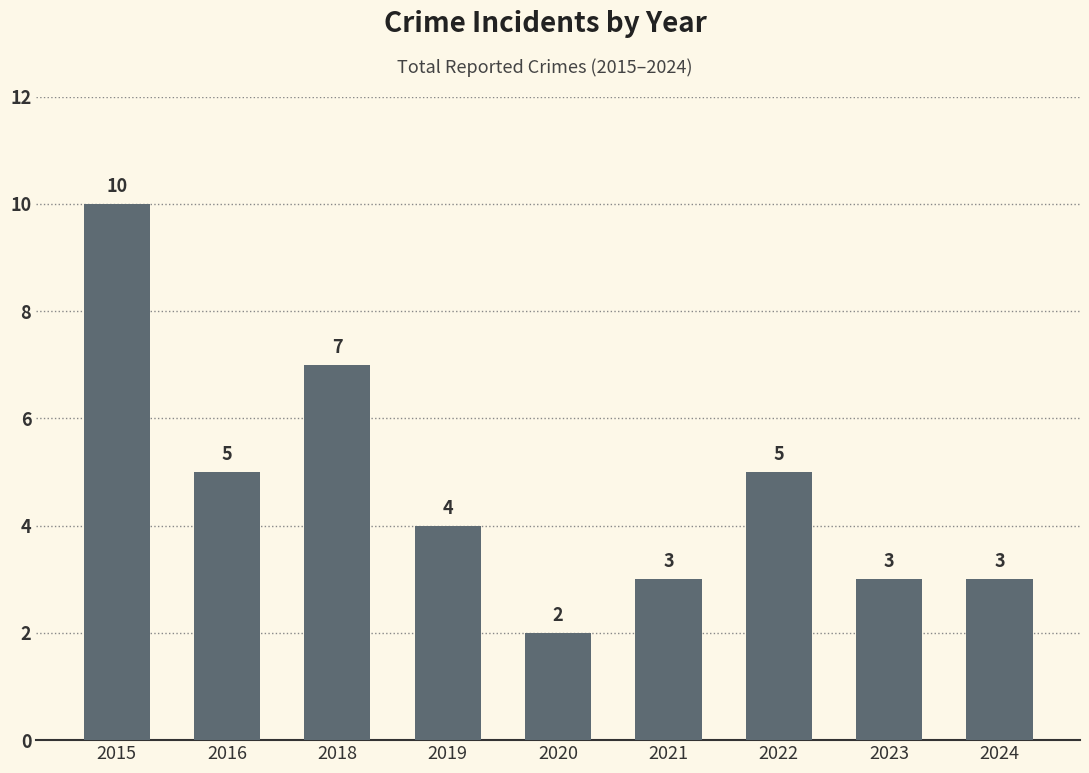

What is the change in value from 2019 to 2020?

-2